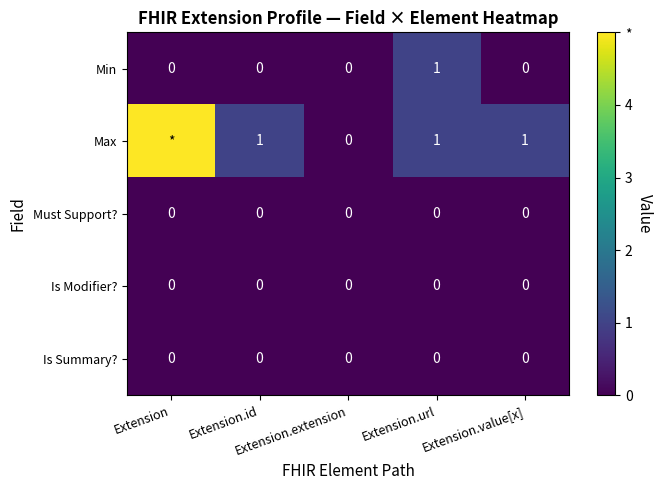

Count the Min values in the range 0 to 1.

5